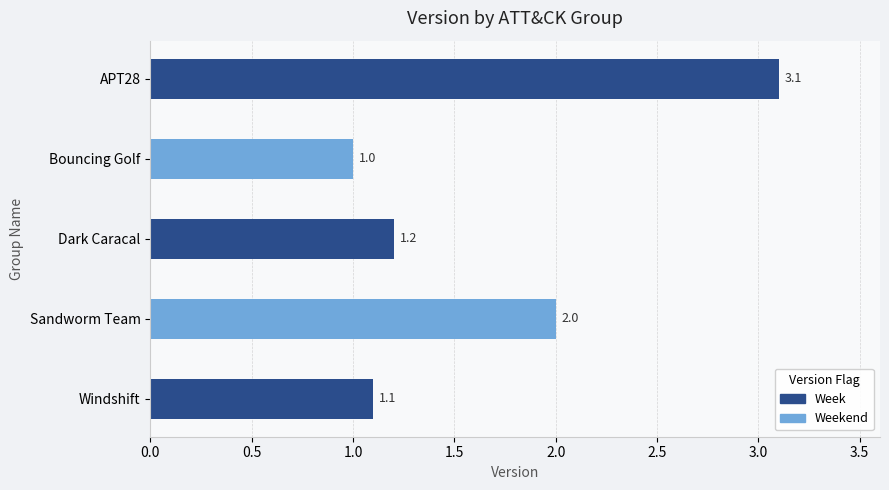

What is the average value?

1.7